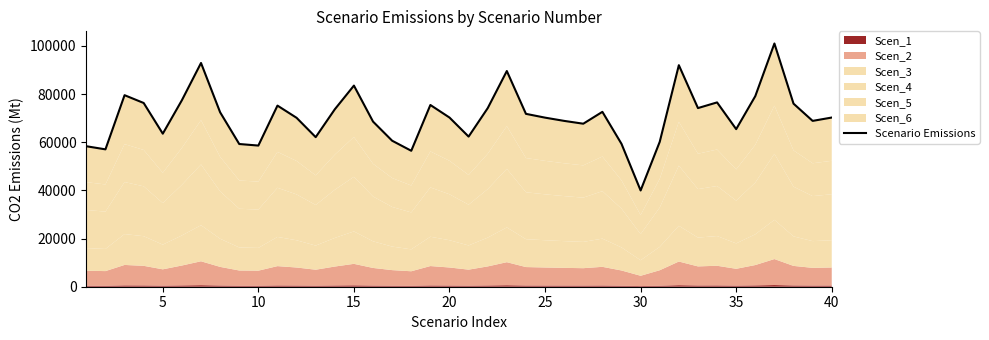

How many lines are shown in the chart?

1